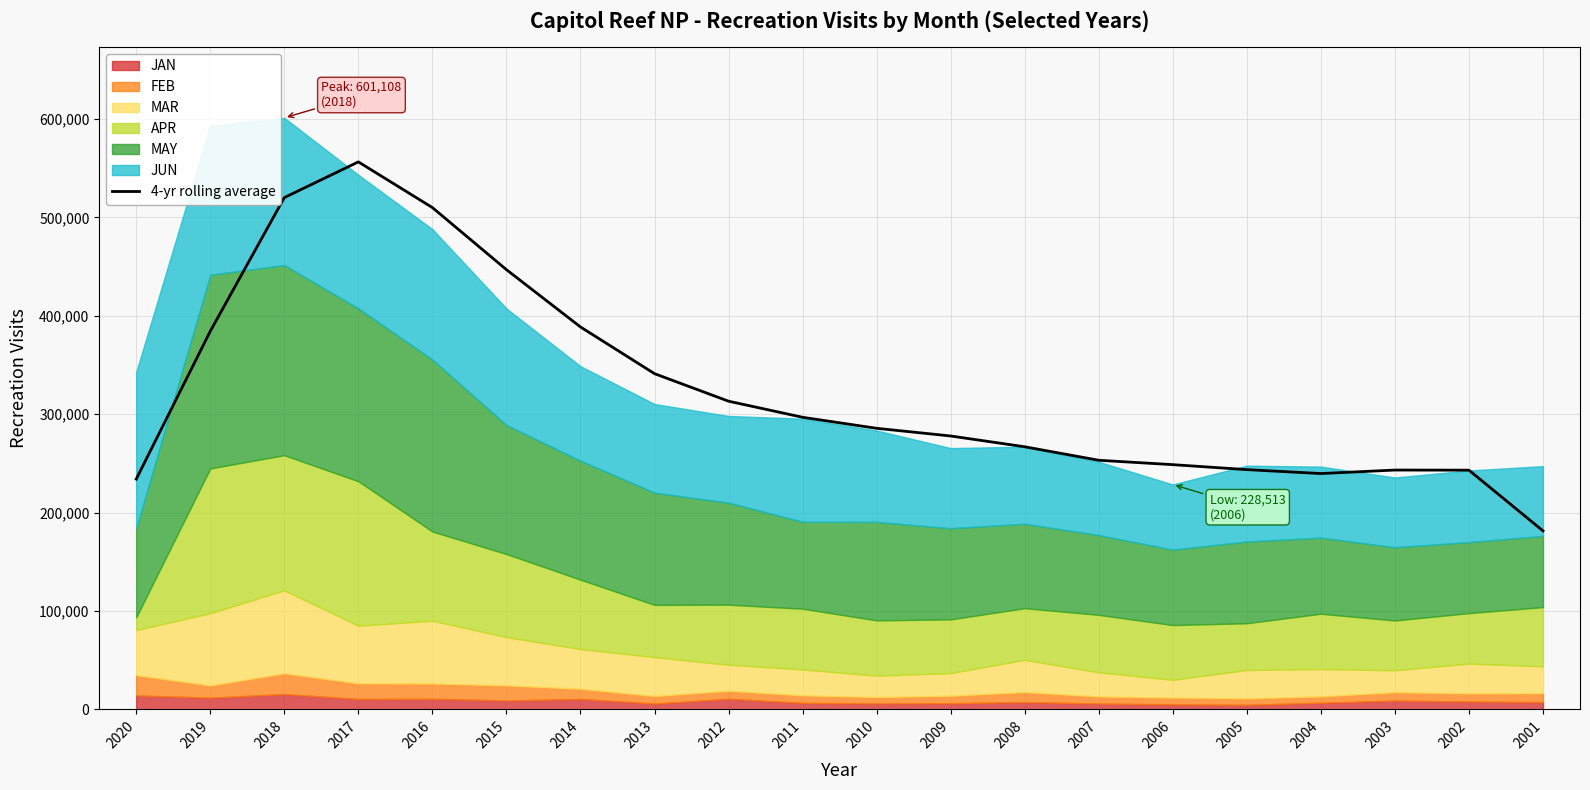

Reading left to right, extract all data points from this chart.

233989.8	384266.8	520069.2	556350.0	509921.5	446831.5	388604.0	341138.8	313151.0	296804.5	285604.5	277799.2	266841.0	253128.8	248667.8	243613.2	239623.2	243184.8	243060.2	181385.5